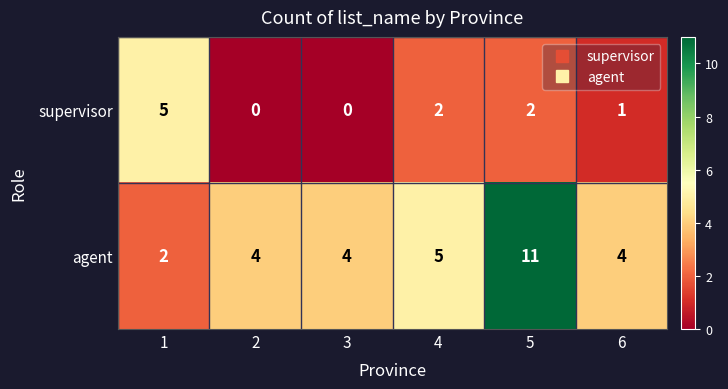

List the series in order of their peak value, highest first.

agent, supervisor